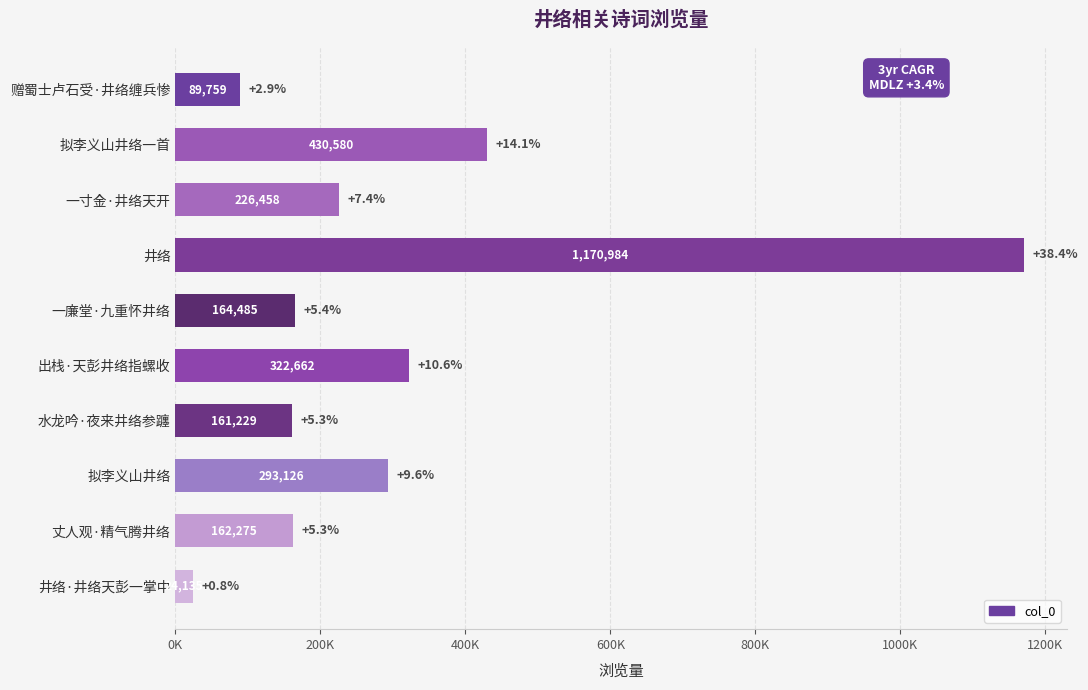

At which category does the chart reach its peak across all series?

井络